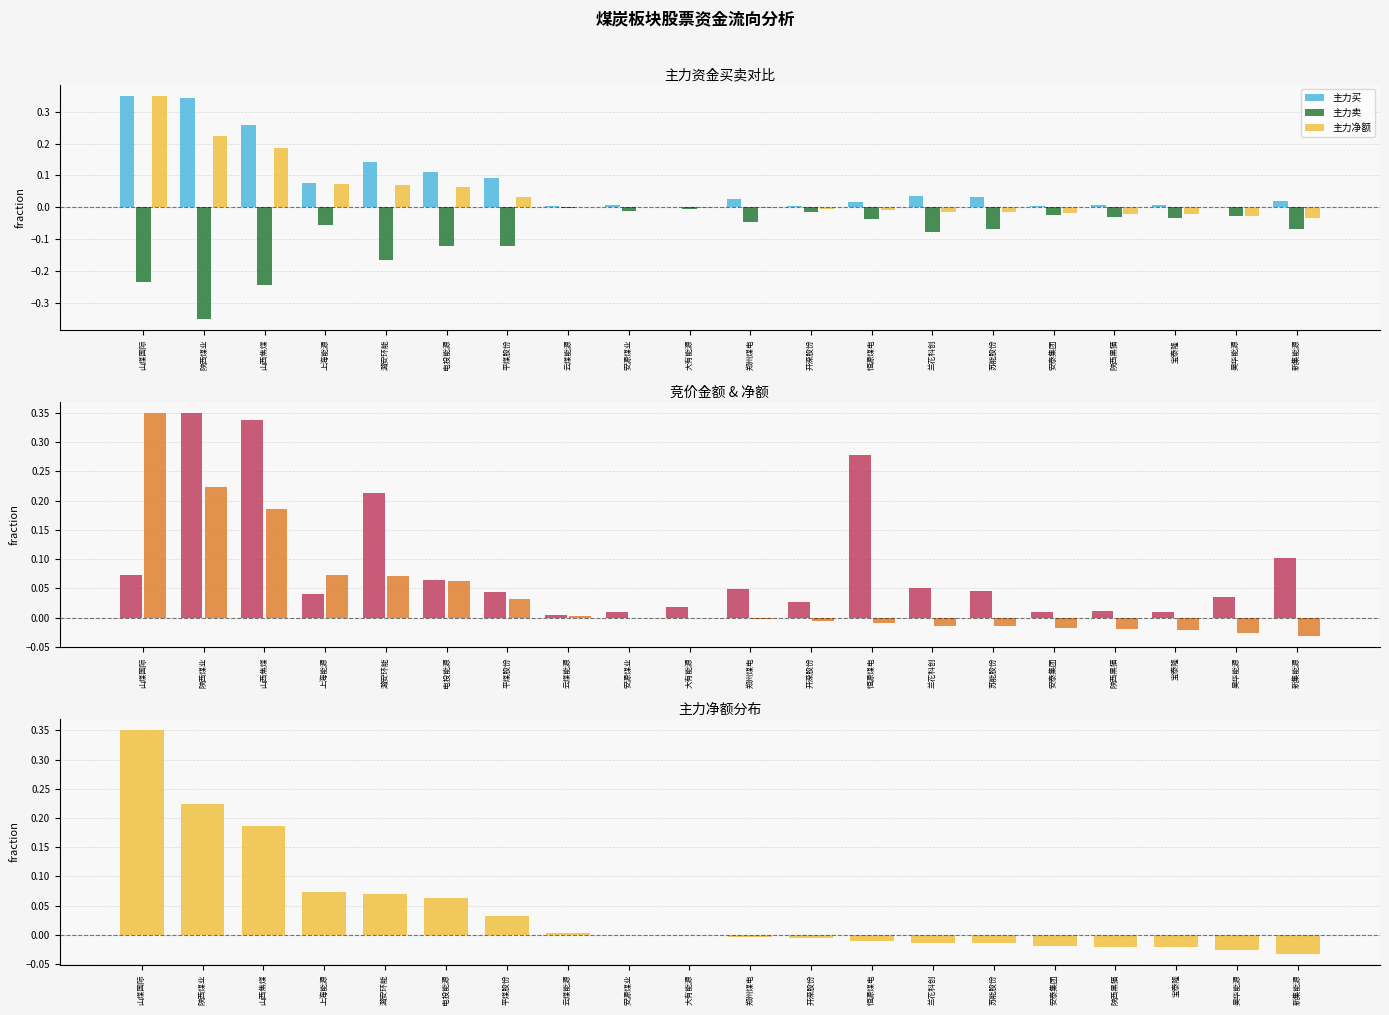

True or false: 主力卖 has a value of -0.3 at 潞安环能.

False